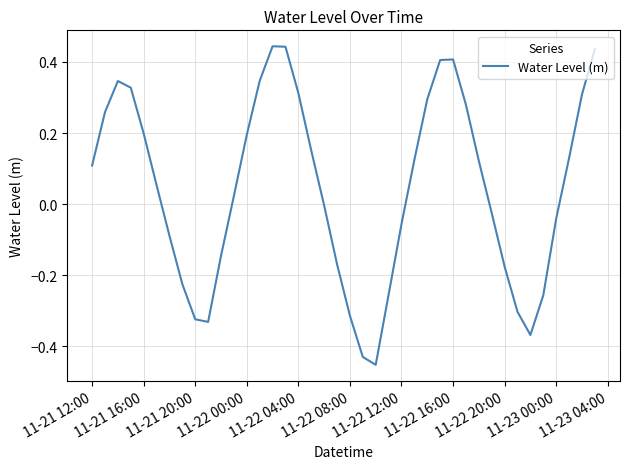

What is the difference between the maximum and minimum values?

0.9